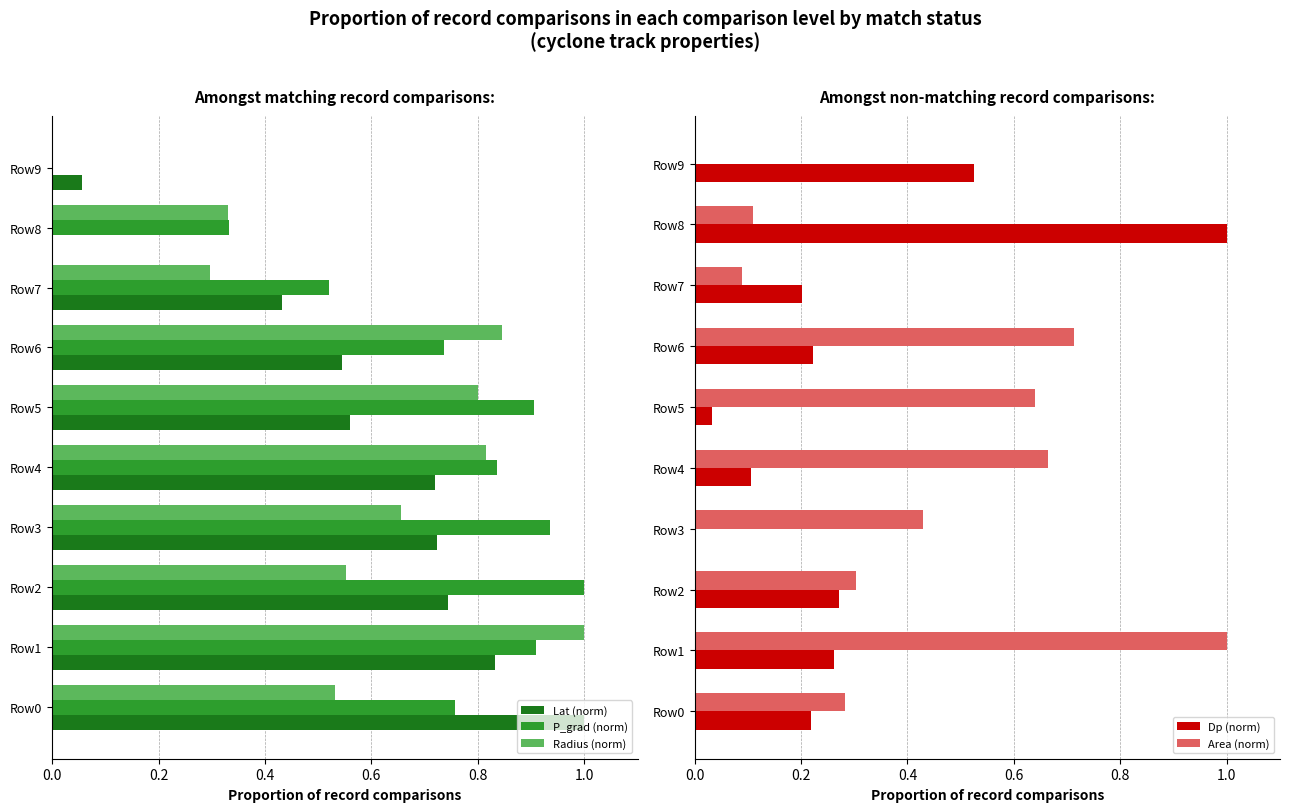

What is the sum of all Lat (norm) values?

5.6